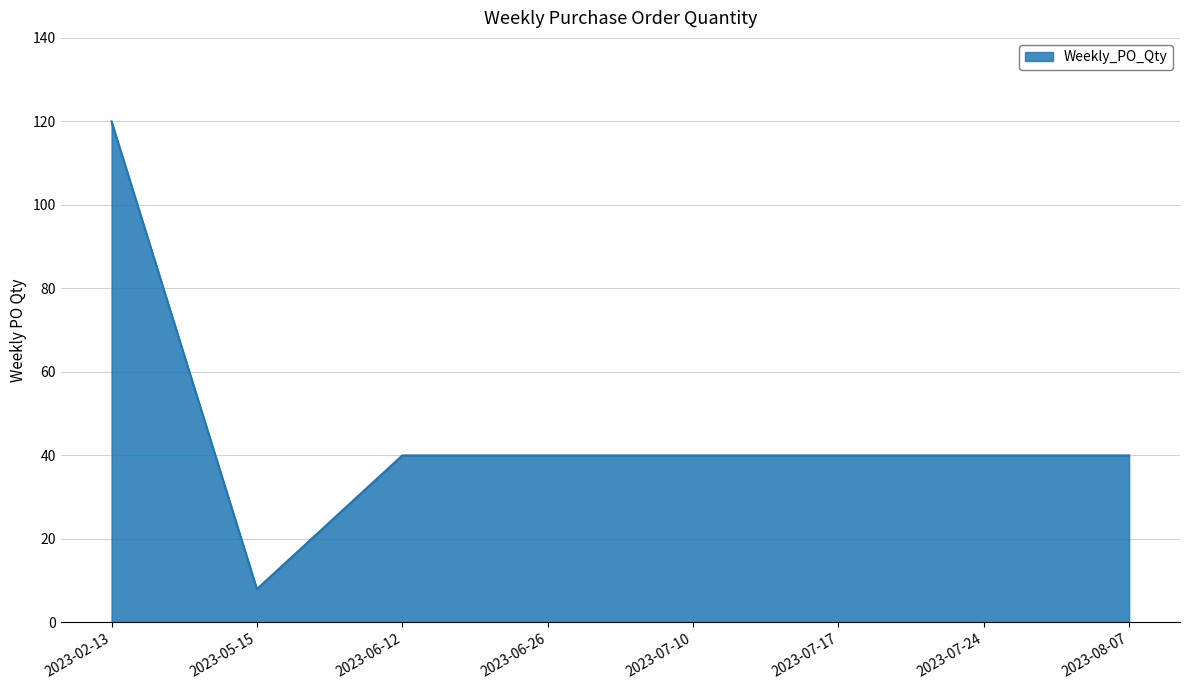

Reading right to left, list all the values displayed in this chart.

2023-08-07=40	2023-07-24=40	2023-07-17=40	2023-07-10=40	2023-06-26=40	2023-06-12=40	2023-05-15=8	2023-02-13=120